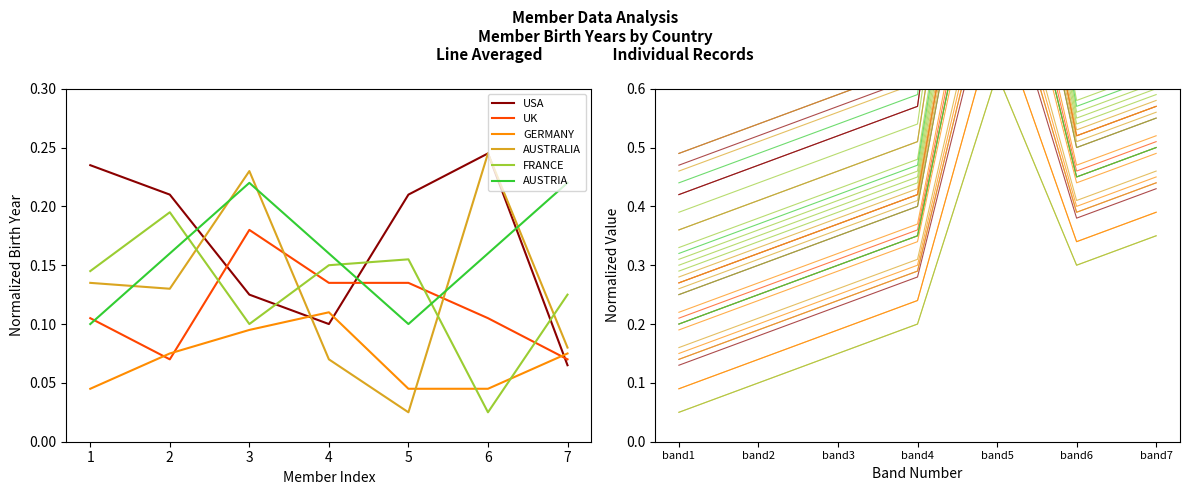

Count the AUSTRIA values in the range 0 to 1.

7